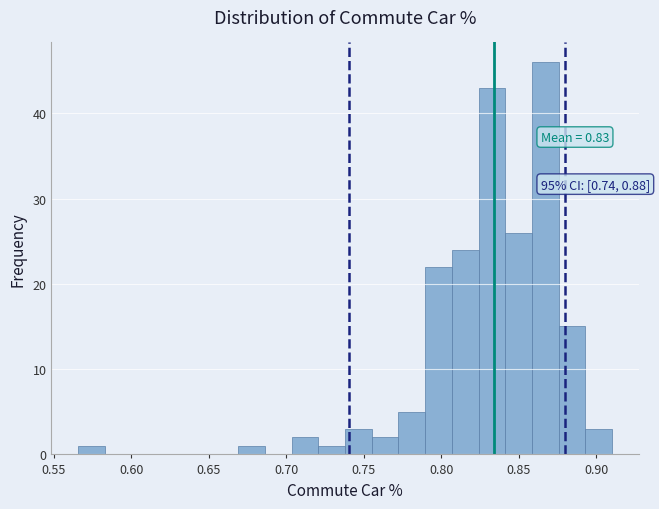

Around what value on the x-axis is the tallest bar? Give the approximate position of its centre, as read against the axis.

0.865